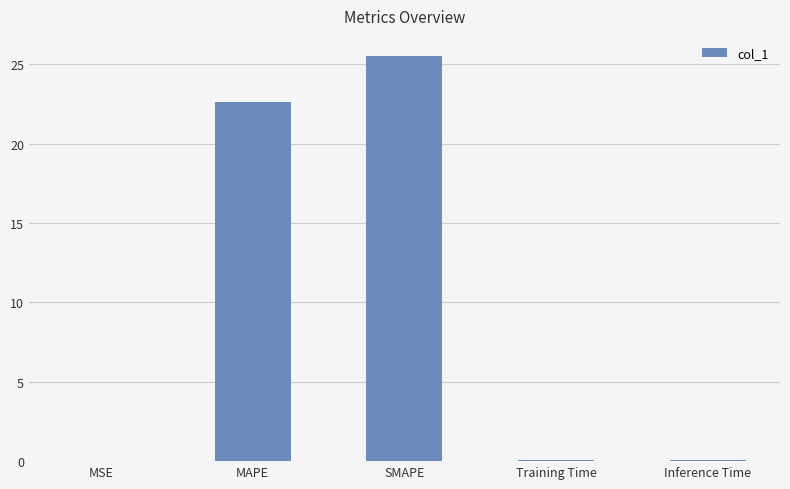

The value at SMAPE is 12.6. True or false?

False